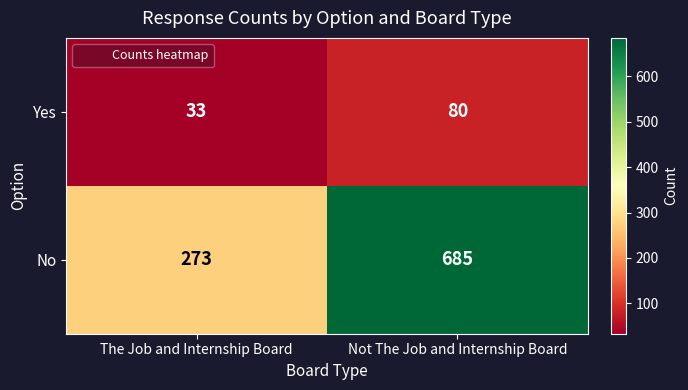

What is the minimum value shown in the chart?

33